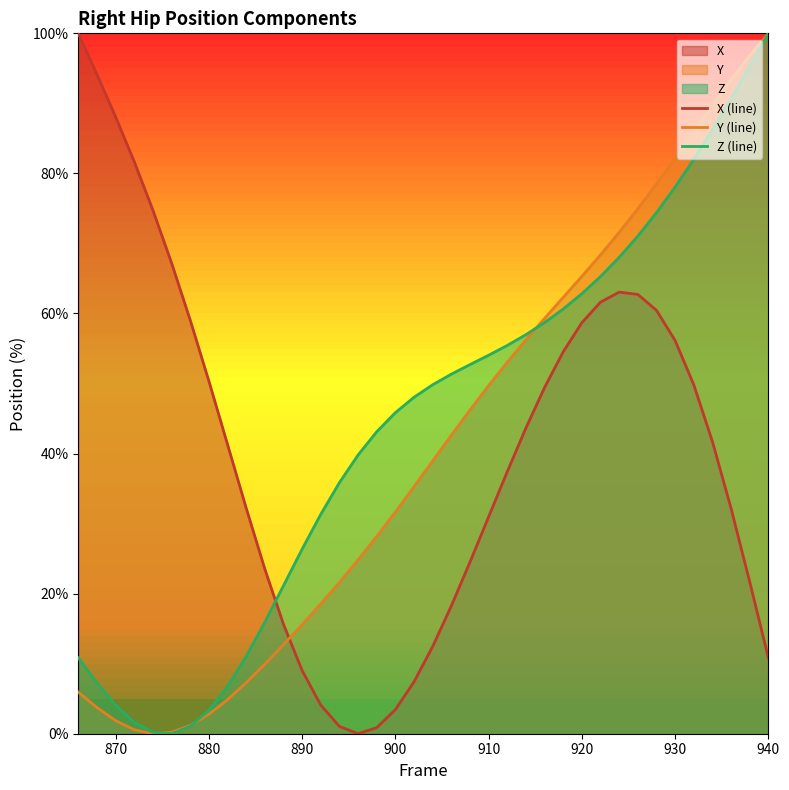

List the series in order of their peak value, lowest first.

X (line), Y (line), Z (line)